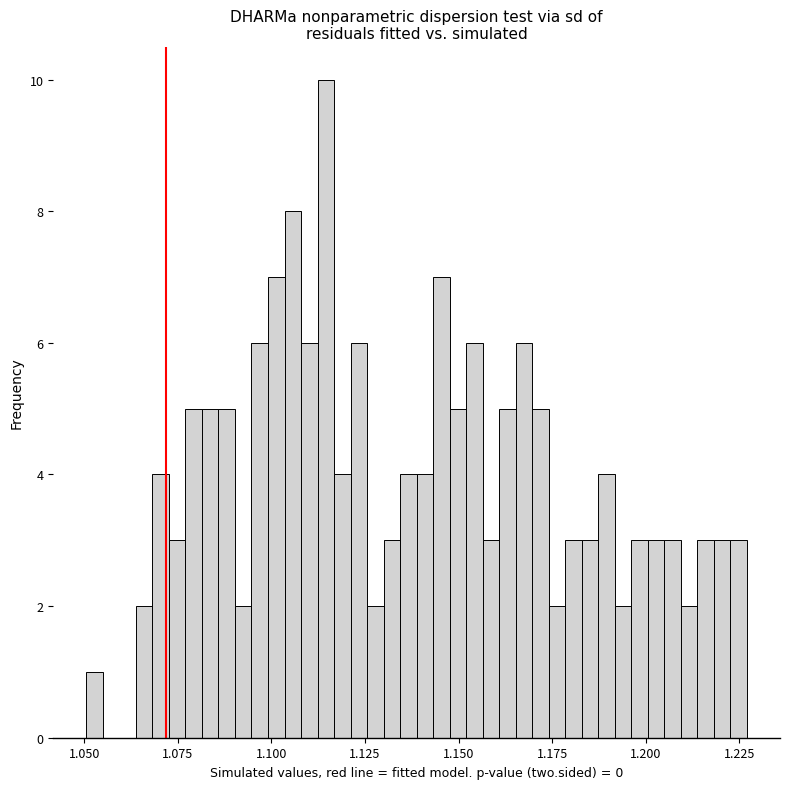

Read against the x-axis, roughly where is the centre of the tallest bar?

1.115